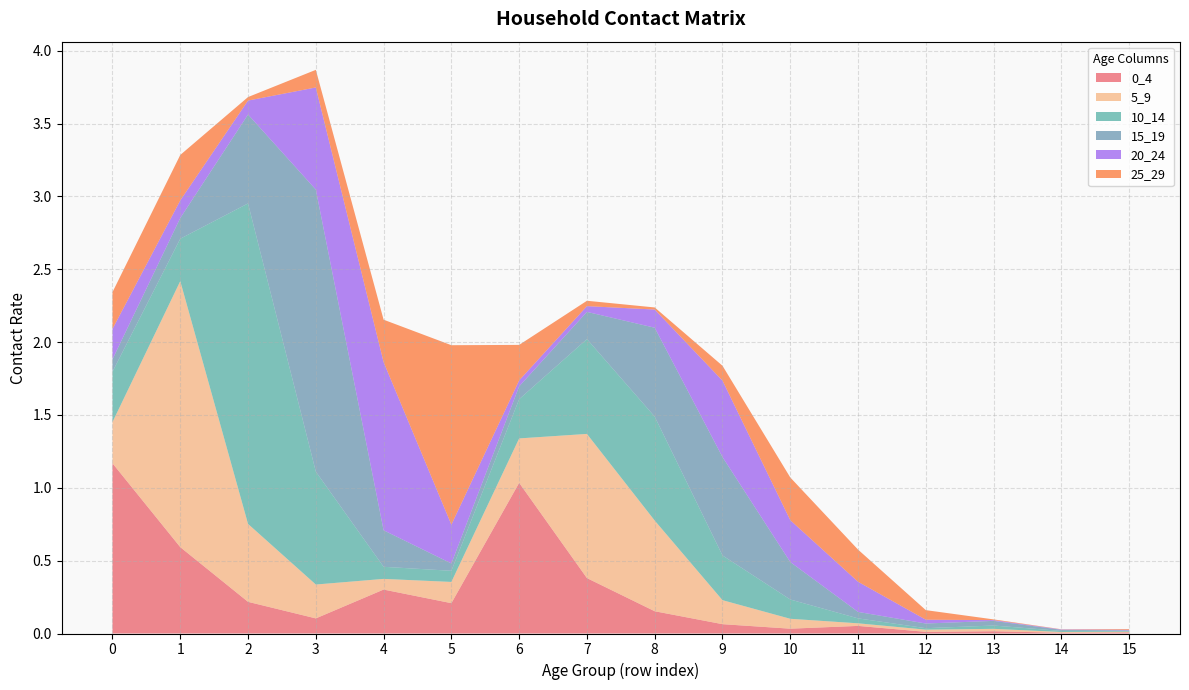

Reading left to right, what are all the values shown in this chart?

0_4: 1.2	0.6	0.2	0.1	0.3	0.2	1.0	0.4	0.2	0.1	0.0	0.1	0.0	0.0	0.0	0.0
5_9: 0.3	1.8	0.5	0.2	0.1	0.1	0.3	1.0	0.6	0.2	0.1	0.0	0.0	0.0	0.0	0.0
10_14: 0.3	0.3	2.2	0.8	0.1	0.1	0.3	0.7	0.7	0.3	0.1	0.0	0.0	0.0	0.0	0.0
15_19: 0.1	0.1	0.6	1.9	0.3	0.1	0.1	0.2	0.6	0.7	0.3	0.0	0.0	0.0	0.0	0.0
20_24: 0.2	0.1	0.1	0.7	1.2	0.3	0.0	0.0	0.1	0.5	0.3	0.2	0.0	0.0	0.0	0.0
25_29: 0.3	0.3	0.0	0.1	0.3	1.2	0.2	0.0	0.0	0.1	0.3	0.2	0.1	0.0	0.0	0.0